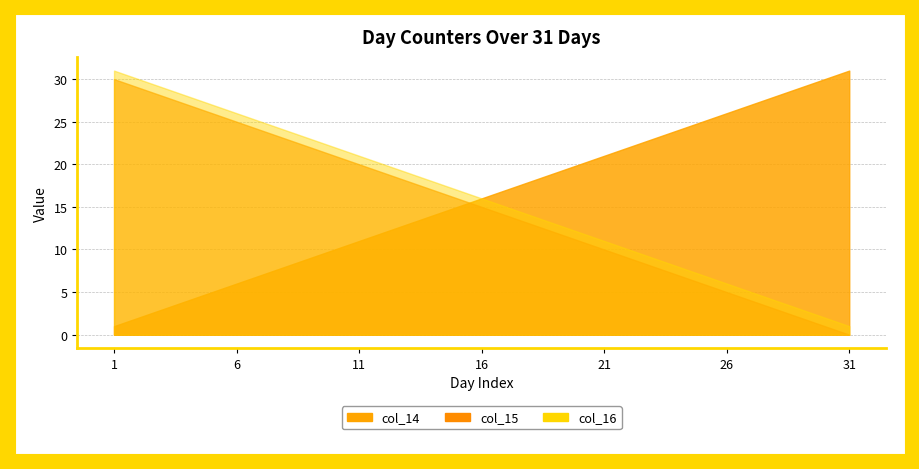

List the series in order of their peak value, lowest first.

col_15, col_16, col_14